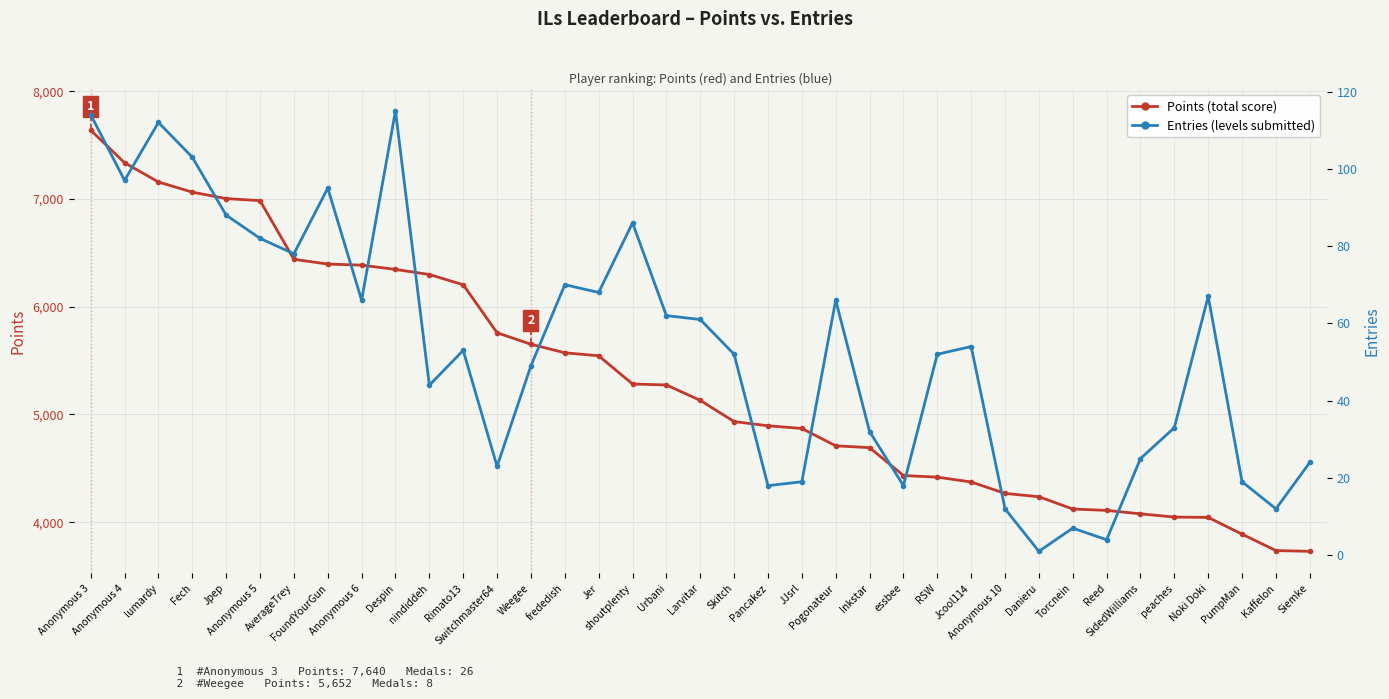

List the series in order of their peak value, lowest first.

Entries, Points